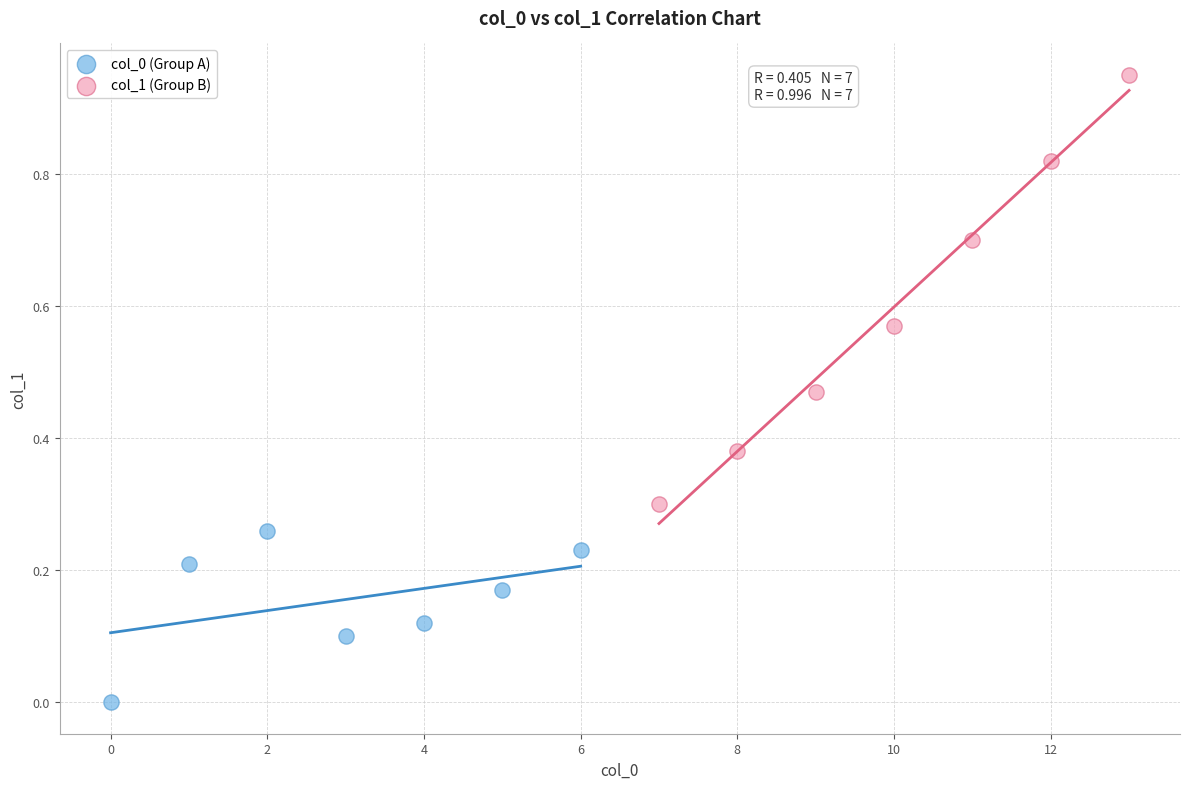

Which series has the largest Y range (max minus min)?

col_1 (Group B)